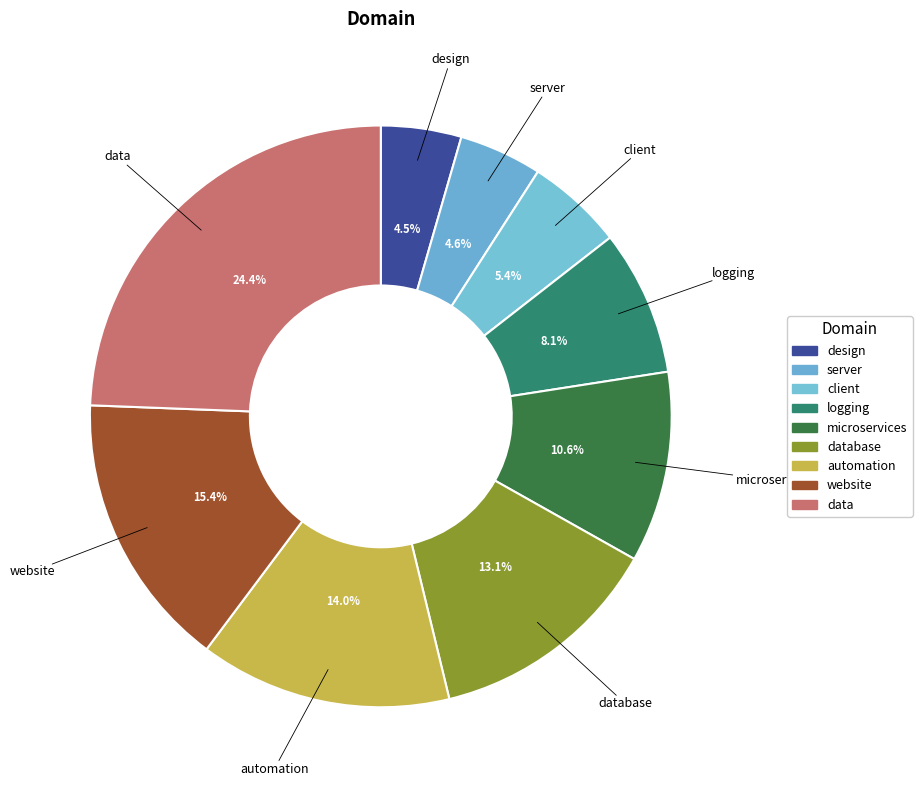

Is it true that logging is 8% of the pie?

True